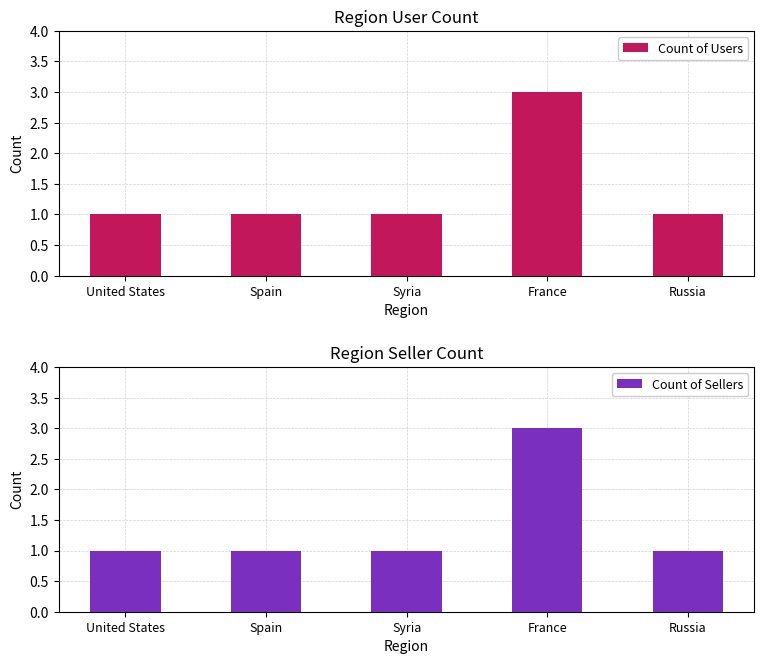

Is the value of Count of Sellers at United States greater than the value of Count of Users at United States?

No